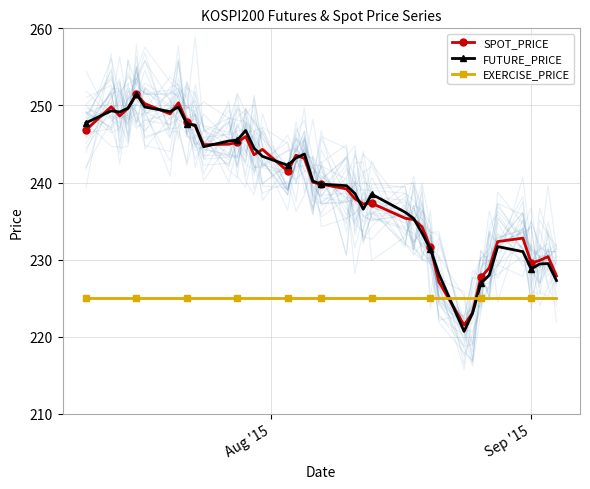

True or false: EXERCISE_PRICE and SPOT_PRICE intersect in this chart.

True